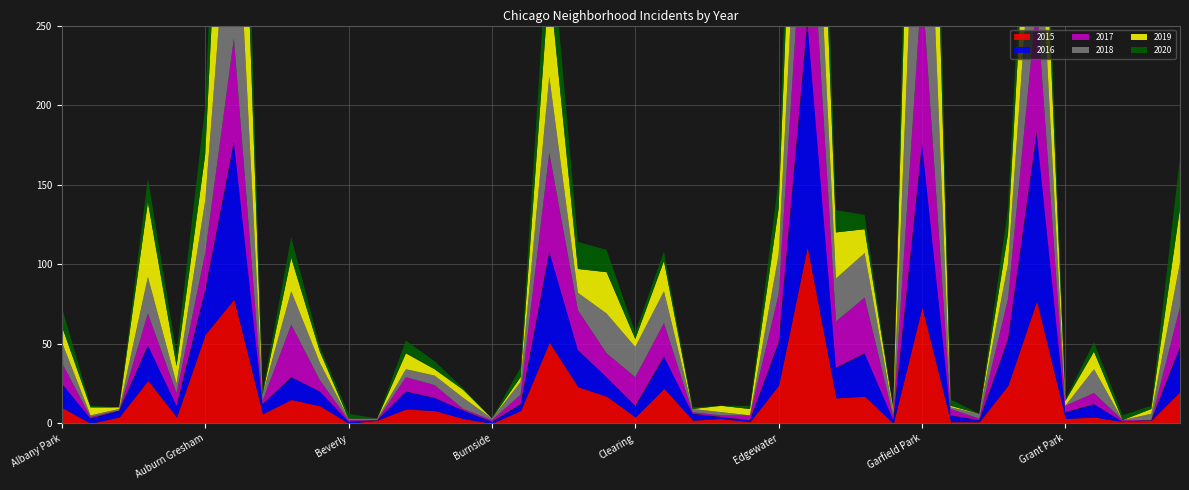

Reading left to right, what are all the values shown in this chart?

2015: Albany Park=10	Andersonville=0	Archer Heights=4	Armour Square=27	Ashburn=4	Auburn Gresham=56	Austin=78	Avalon Park=6	Avondale=15	Belmont Cragin=11	Beverly=0	Boystown=2	Bridgeport=9	Brighton Park=8	Bucktown=3	Burnside=0	Calumet Heights=8	Chatham=51	Chicago Lawn=23	Chinatown=17	Clearing=4	Douglas=22	Dunning=2	East Side=3	East Village=1	Edgewater=24	Englewood=111	Fuller Park=16	Gage Park=17	Galewood=0	Garfield Park=73	Garfield Ridge=1	Gold Coast=1	Grand Boulevard=24	Grand Crossing=77	Grant Park=3	Greektown=4	Hegewisch=1	Hermosa=2	Humboldt Park=20
2016: Albany Park=15	Andersonville=3	Archer Heights=4	Armour Square=22	Ashburn=7	Auburn Gresham=28	Austin=99	Avalon Park=6	Avondale=14	Belmont Cragin=9	Beverly=1	Boystown=0	Bridgeport=11	Brighton Park=8	Bucktown=5	Burnside=1	Calumet Heights=4	Chatham=57	Chicago Lawn=23	Chinatown=12	Clearing=7	Douglas=20	Dunning=4	East Side=1	East Village=1	Edgewater=27	Englewood=142	Fuller Park=19	Gage Park=27	Galewood=2	Garfield Park=103	Garfield Ridge=4	Gold Coast=1	Grand Boulevard=29	Grand Crossing=106	Grant Park=4	Greektown=8	Hegewisch=0	Hermosa=0	Humboldt Park=28
2017: Albany Park=13	Andersonville=1	Archer Heights=0	Armour Square=20	Ashburn=8	Auburn Gresham=23	Austin=65	Avalon Park=2	Avondale=33	Belmont Cragin=7	Beverly=1	Boystown=0	Bridgeport=9	Brighton Park=8	Bucktown=1	Burnside=1	Calumet Heights=6	Chatham=62	Chicago Lawn=25	Chinatown=15	Clearing=18	Douglas=21	Dunning=1	East Side=1	East Village=3	Edgewater=30	Englewood=107	Fuller Park=29	Gage Park=35	Galewood=2	Garfield Park=101	Garfield Ridge=4	Gold Coast=1	Grand Boulevard=25	Grand Crossing=82	Grant Park=4	Greektown=7	Hegewisch=1	Hermosa=0	Humboldt Park=25
2018: Albany Park=13	Andersonville=1	Archer Heights=1	Armour Square=23	Ashburn=6	Auburn Gresham=33	Austin=130	Avalon Park=4	Avondale=21	Belmont Cragin=11	Beverly=1	Boystown=1	Bridgeport=5	Brighton Park=6	Bucktown=7	Burnside=1	Calumet Heights=8	Chatham=48	Chicago Lawn=11	Chinatown=25	Clearing=19	Douglas=20	Dunning=2	East Side=2	East Village=0	Edgewater=25	Englewood=98	Fuller Park=27	Gage Park=28	Galewood=3	Garfield Park=178	Garfield Ridge=1	Gold Coast=3	Grand Boulevard=22	Grand Crossing=88	Grant Park=0	Greektown=15	Hegewisch=0	Hermosa=4	Humboldt Park=28
2019: Albany Park=10	Andersonville=5	Archer Heights=1	Armour Square=47	Ashburn=11	Auburn Gresham=29	Austin=167	Avalon Park=0	Avondale=21	Belmont Cragin=7	Beverly=0	Boystown=0	Bridgeport=10	Brighton Park=4	Bucktown=5	Burnside=0	Calumet Heights=3	Chatham=60	Chicago Lawn=15	Chinatown=26	Clearing=5	Douglas=19	Dunning=0	East Side=4	East Village=4	Edgewater=29	Englewood=138	Fuller Park=29	Gage Park=15	Galewood=2	Garfield Park=204	Garfield Ridge=1	Gold Coast=0	Grand Boulevard=19	Grand Crossing=91	Grant Park=3	Greektown=11	Hegewisch=0	Hermosa=3	Humboldt Park=34
2020: Albany Park=12	Andersonville=1	Archer Heights=0	Armour Square=15	Ashburn=8	Auburn Gresham=30	Austin=92	Avalon Park=2	Avondale=13	Belmont Cragin=3	Beverly=3	Boystown=0	Bridgeport=8	Brighton Park=5	Bucktown=1	Burnside=0	Calumet Heights=6	Chatham=40	Chicago Lawn=17	Chinatown=14	Clearing=4	Douglas=6	Dunning=1	East Side=0	East Village=2	Edgewater=18	Englewood=92	Fuller Park=14	Gage Park=9	Galewood=0	Garfield Park=100	Garfield Ridge=4	Gold Coast=0	Grand Boulevard=16	Grand Crossing=47	Grant Park=1	Greektown=6	Hegewisch=3	Hermosa=2	Humboldt Park=32